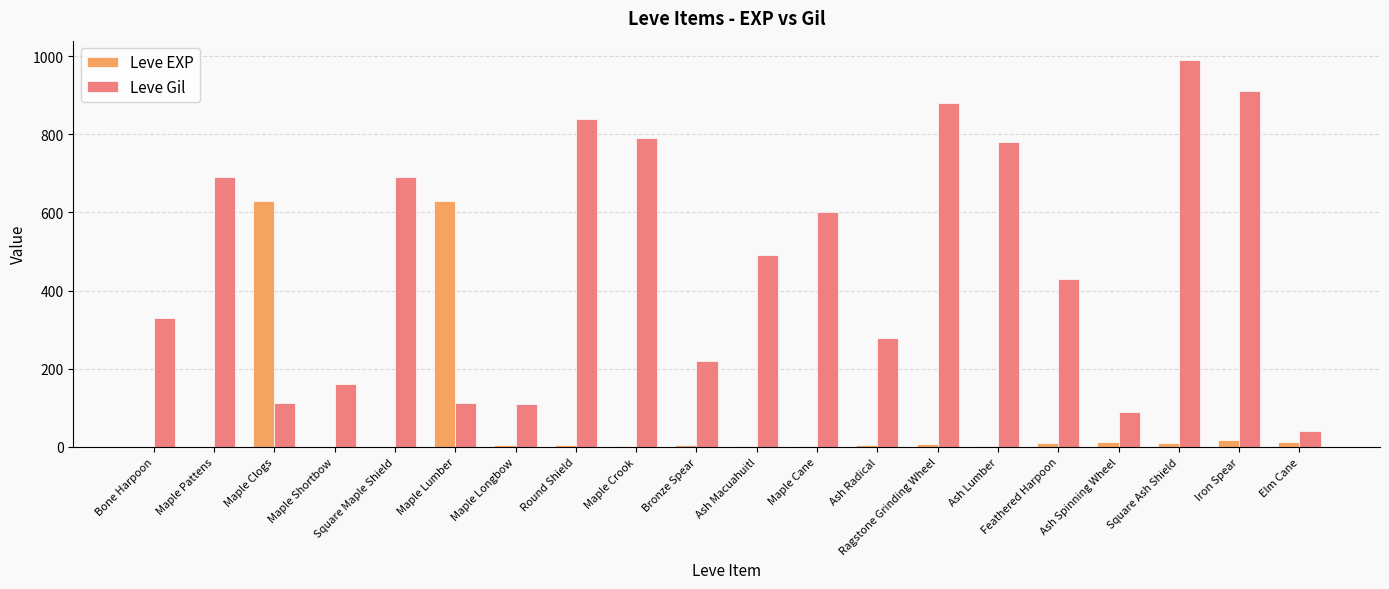

At which category does the chart reach its peak across all series?

Square Ash Shield